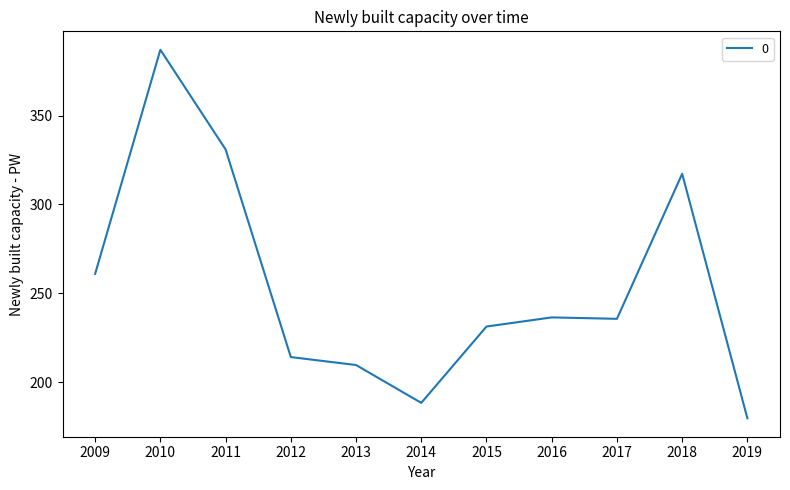

What is the greatest value displayed?

387.0